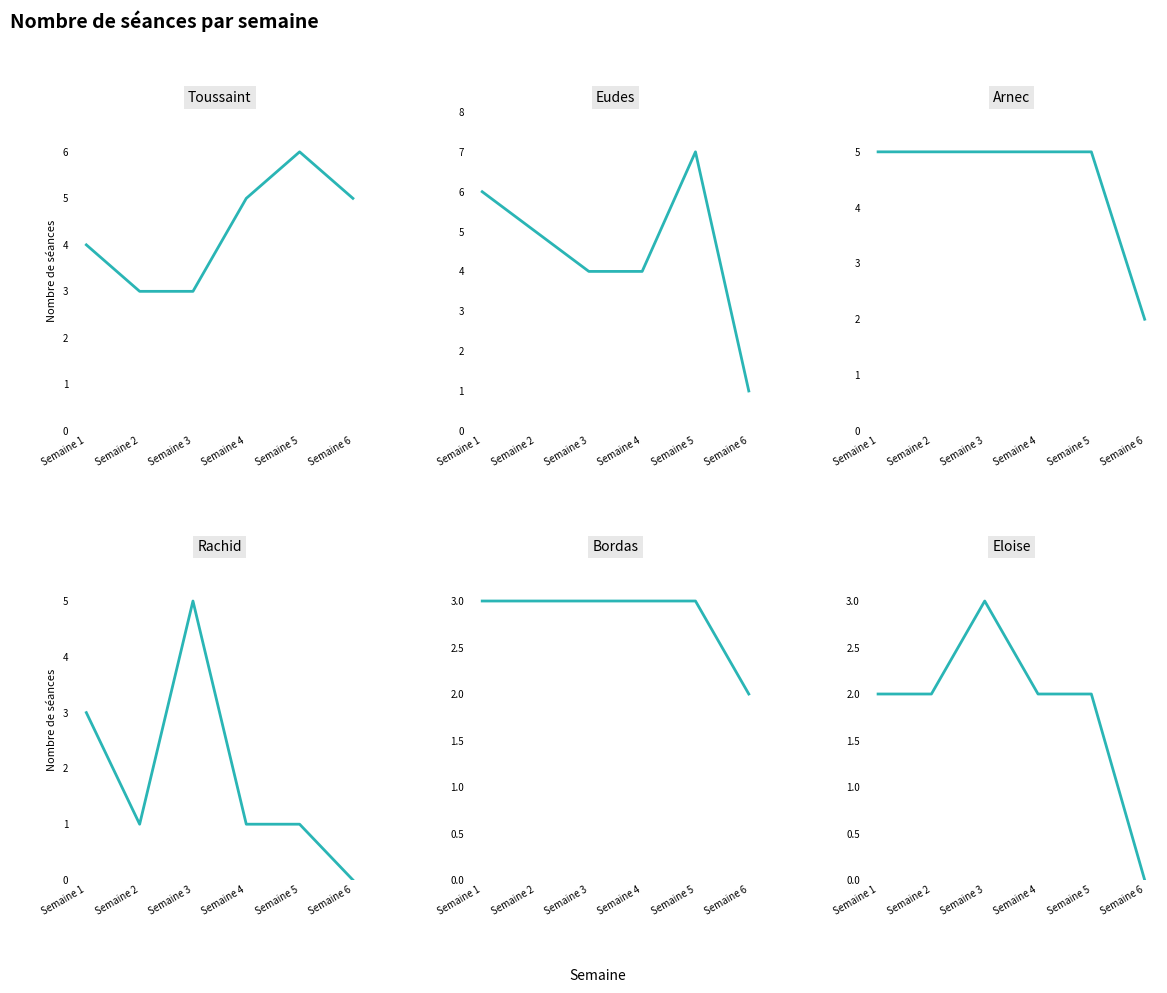

At which category does Toussaint reach its first local peak?

Semaine 5